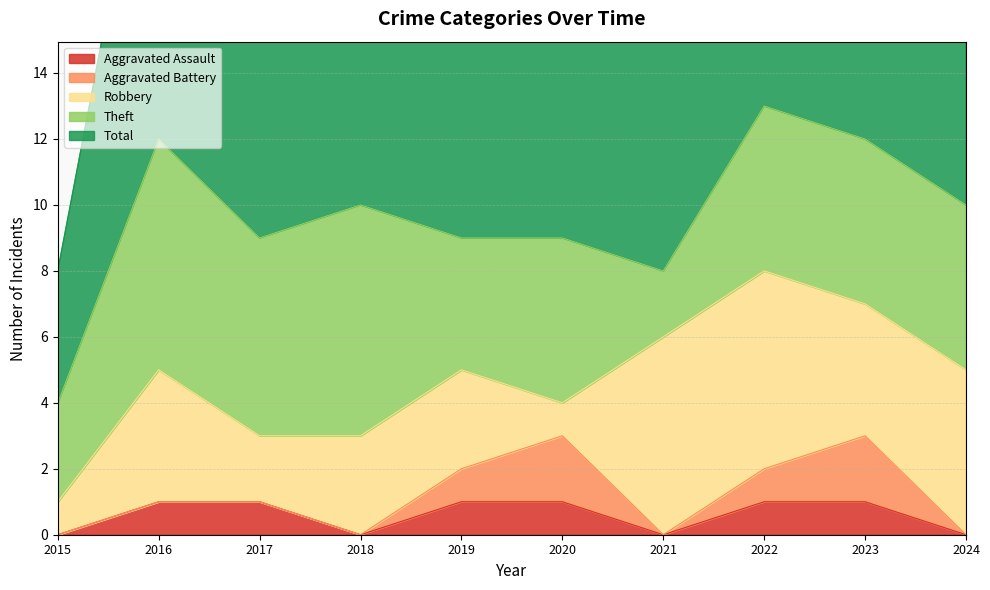

At 2020, list the series in order from smallest to largest.

Aggravated Assault, Robbery, Aggravated Battery, Theft, Total